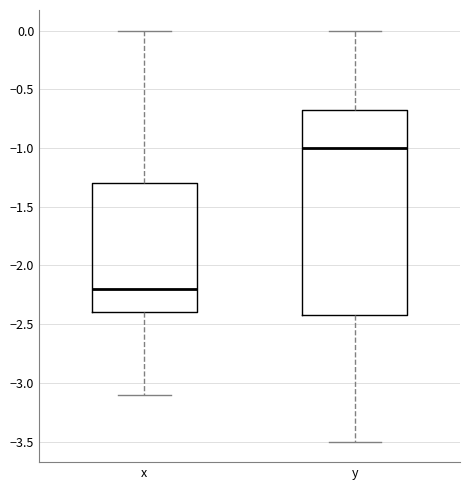

Where is the upper edge of the box for y on the y-axis? The values are not printed on the chart, so give them approximately, as read against the axis.

-0.65